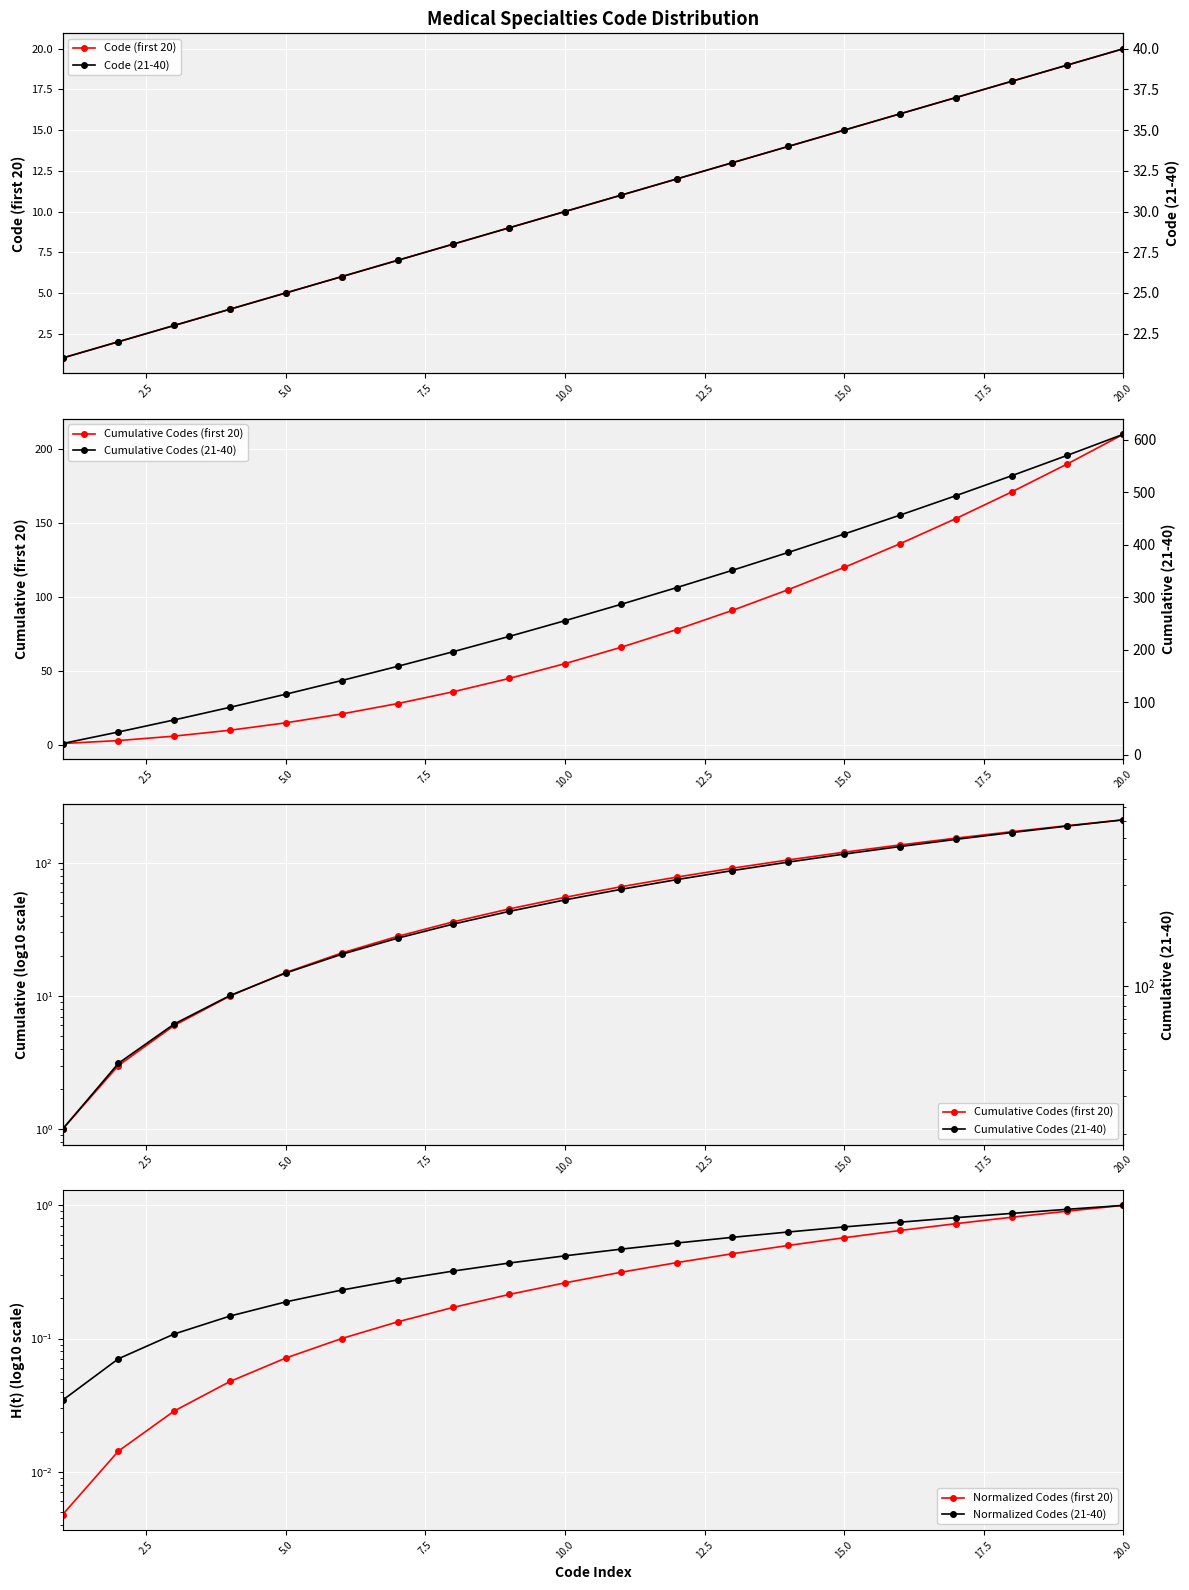

What is the sum of all Code (first 20) values?

210